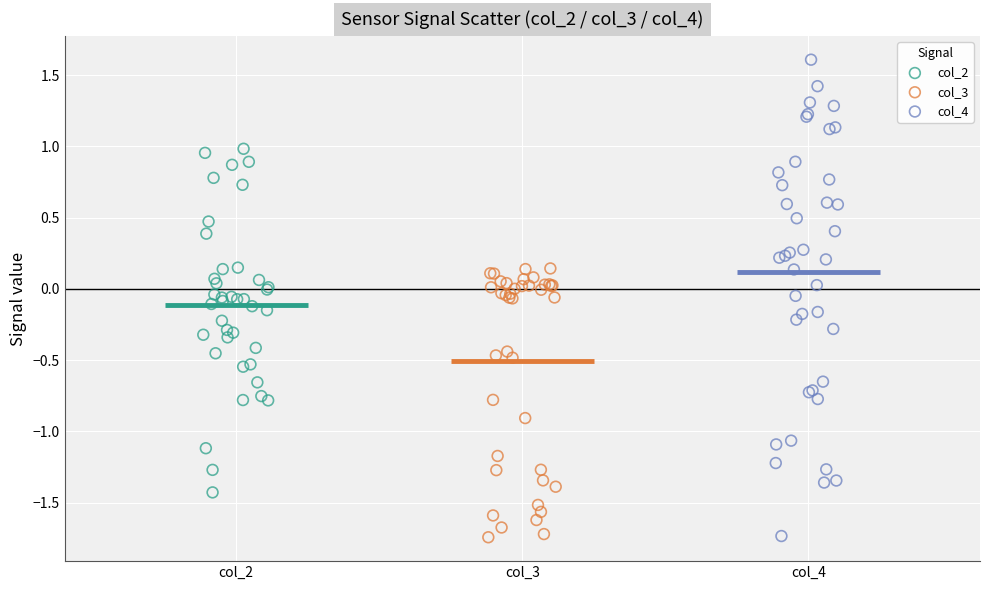

Which series has the widest spread of Y values?

col_4